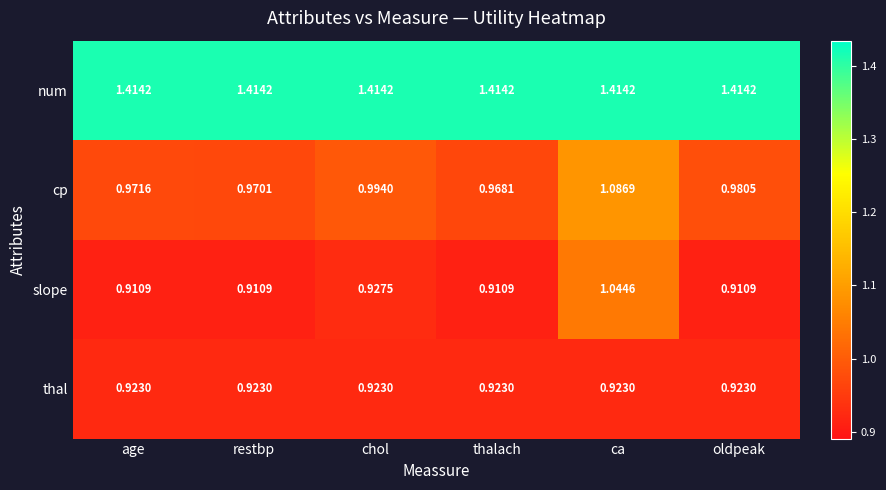

At which category is the sum across all series the highest?

ca